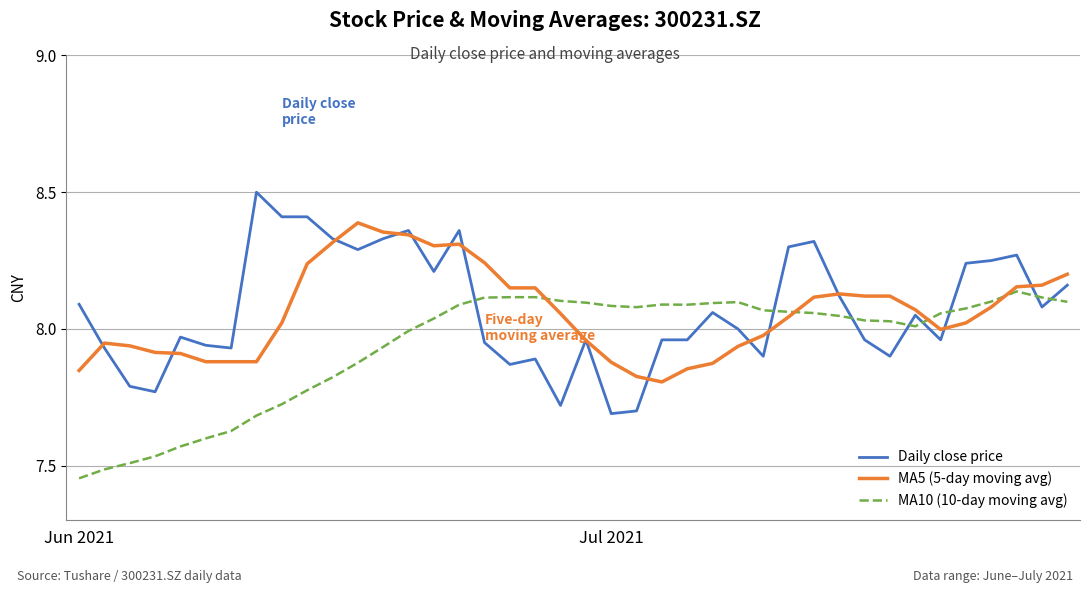

Does the chart have visible grid lines?

Yes